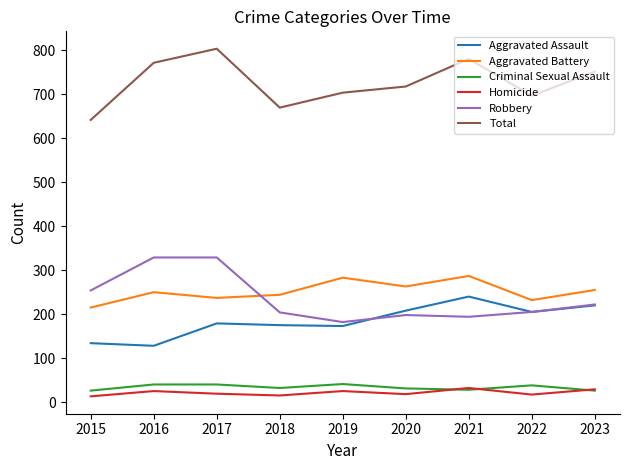

What are all the series names shown in the legend?

Aggravated Assault, Aggravated Battery, Criminal Sexual Assault, Homicide, Robbery, Total